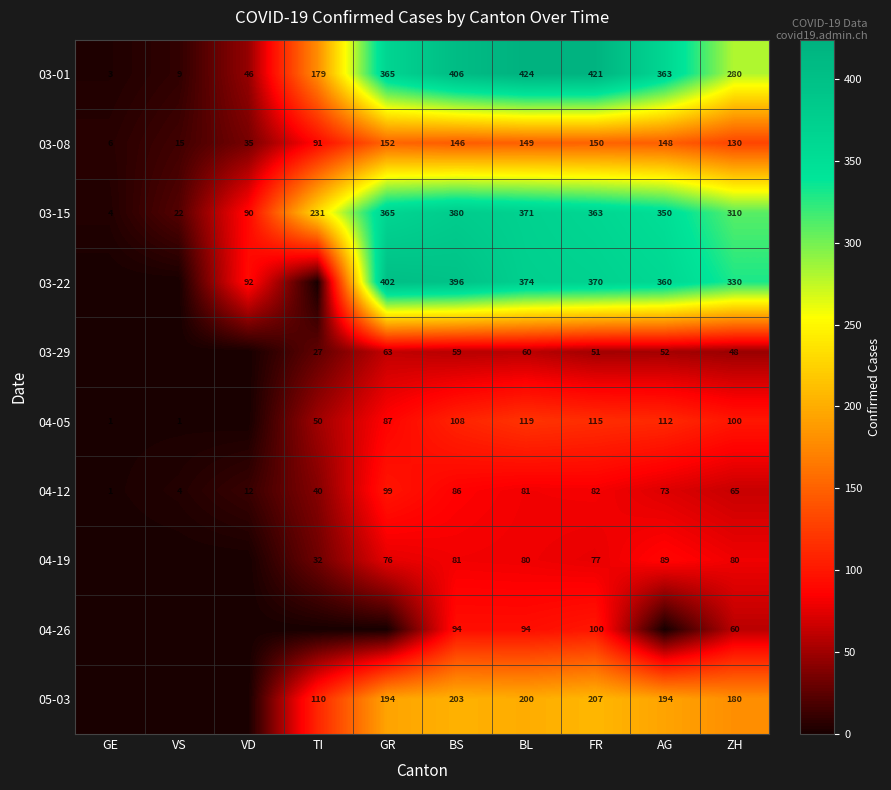

Which label corresponds to the smallest value in the chart?

GE